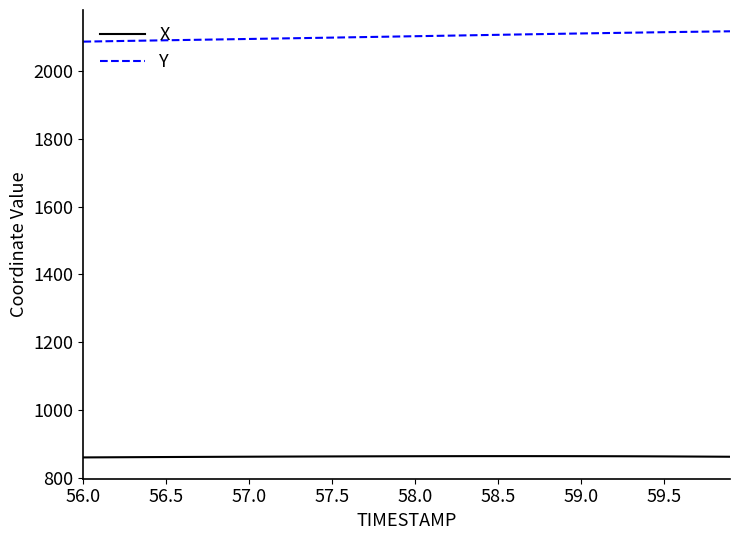

What is the lowest value of the Y series?

2086.1